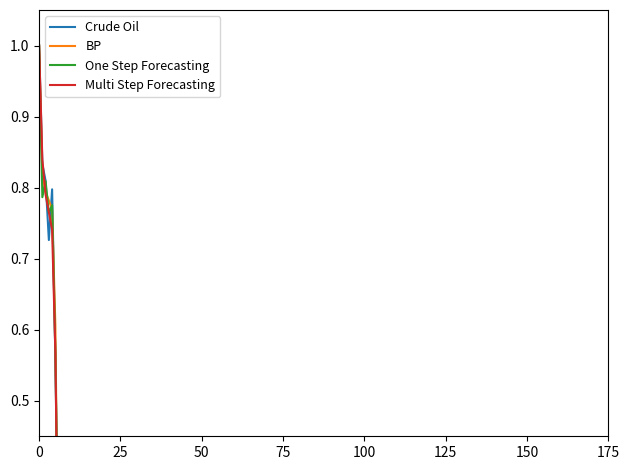

Is it true that Crude Oil equals 0.0 at 24?

True